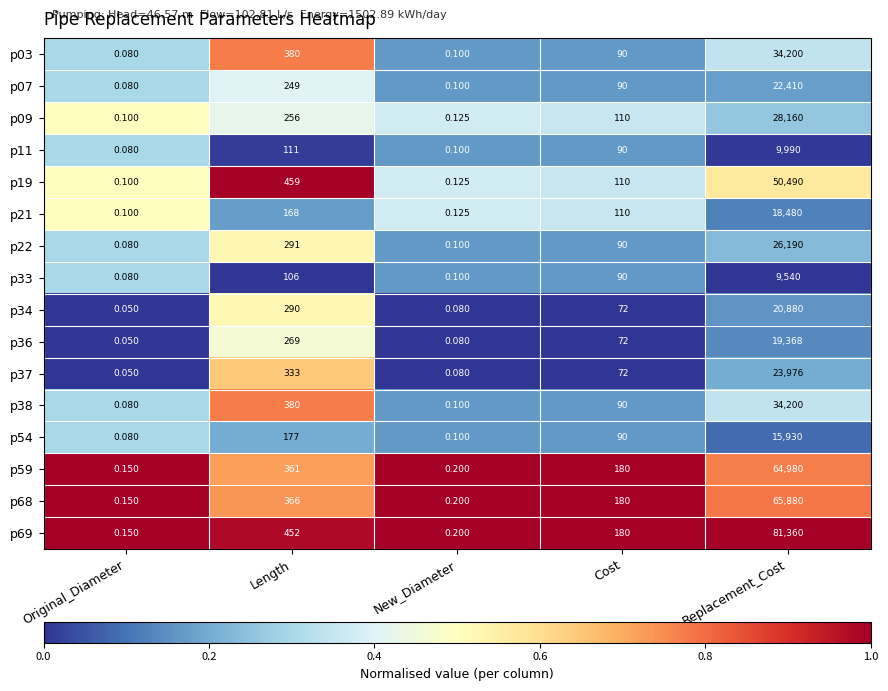

How many categories are shown in the chart?

5